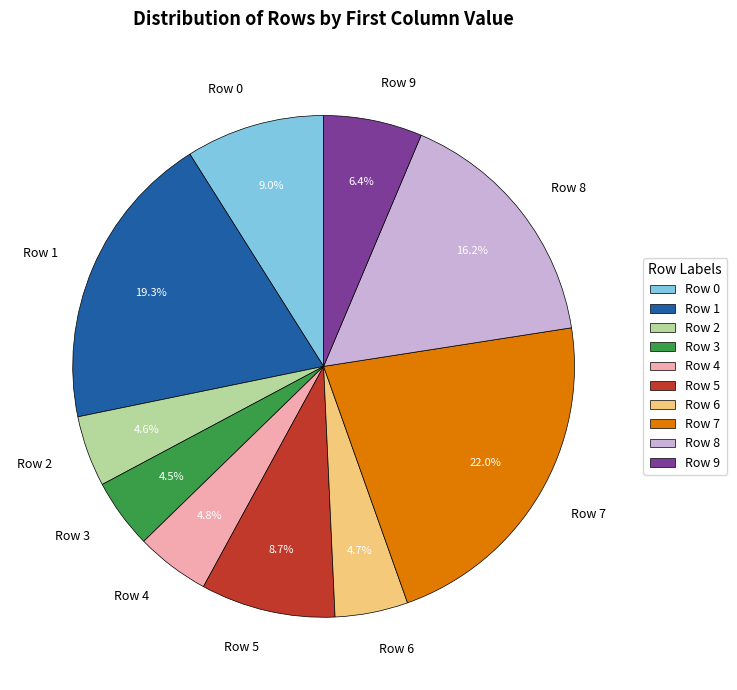

What percentage is NOT represented by Row 7?

78.0%